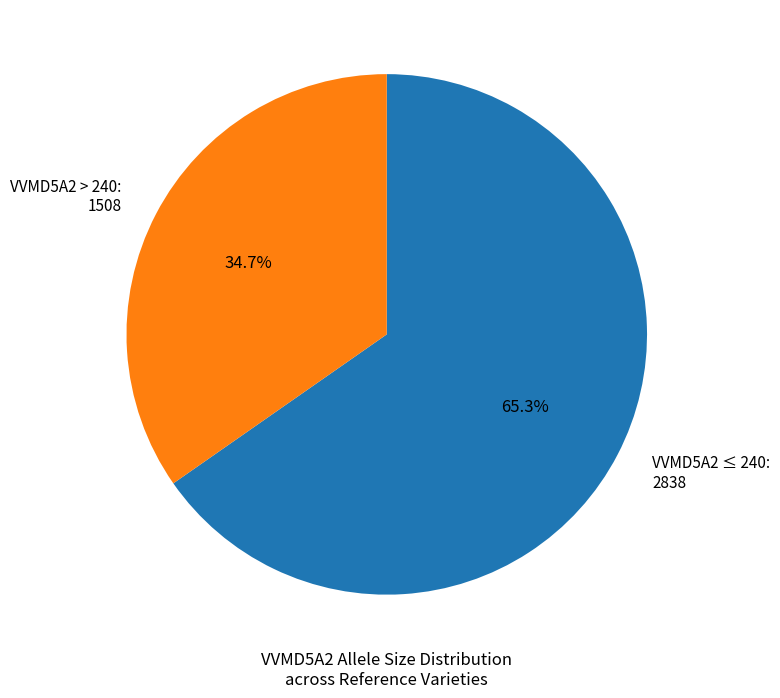

Count the number of slices in the pie.

2